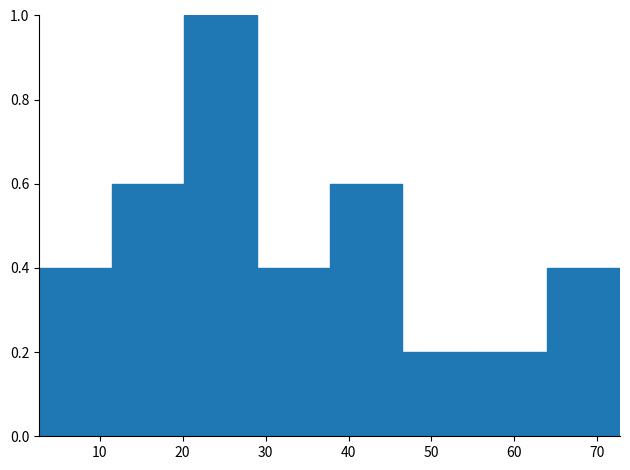

Reading left to right, transcribe this chart: for each bar, give the range it covers on the x-axis and its height. Neither the bar edges nor the heights are printed on the chart, so give them approximately, as read against the axes.

3 to 11: 0.4
11 to 20: 0.6
20 to 29: 1.0
29 to 38: 0.4
38 to 46: 0.6
46 to 55: 0.2
55 to 64: 0.2
64 to 73: 0.4